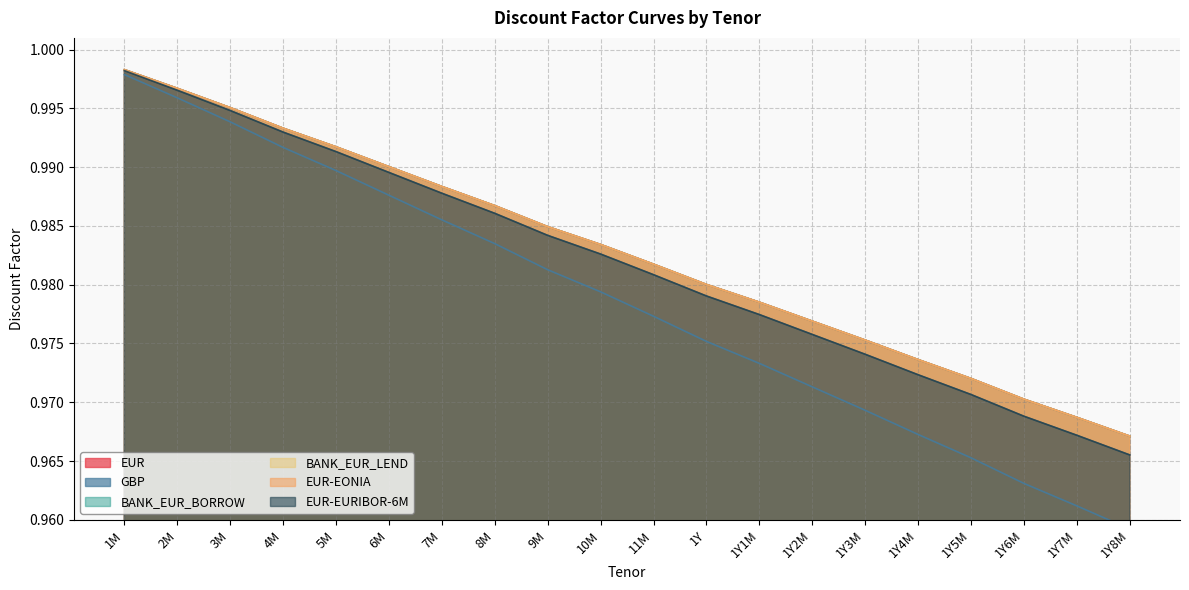

The value of EUR at 10M is 1.6. True or false?

False